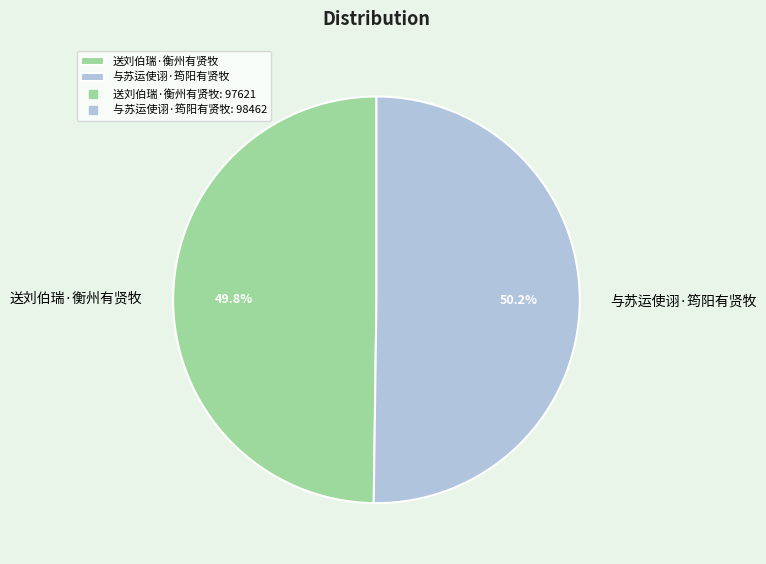

Do 送刘伯瑞·衡州有贤牧 and 与苏运使诩·筠阳有贤牧 together represent more than half of the pie?

Yes